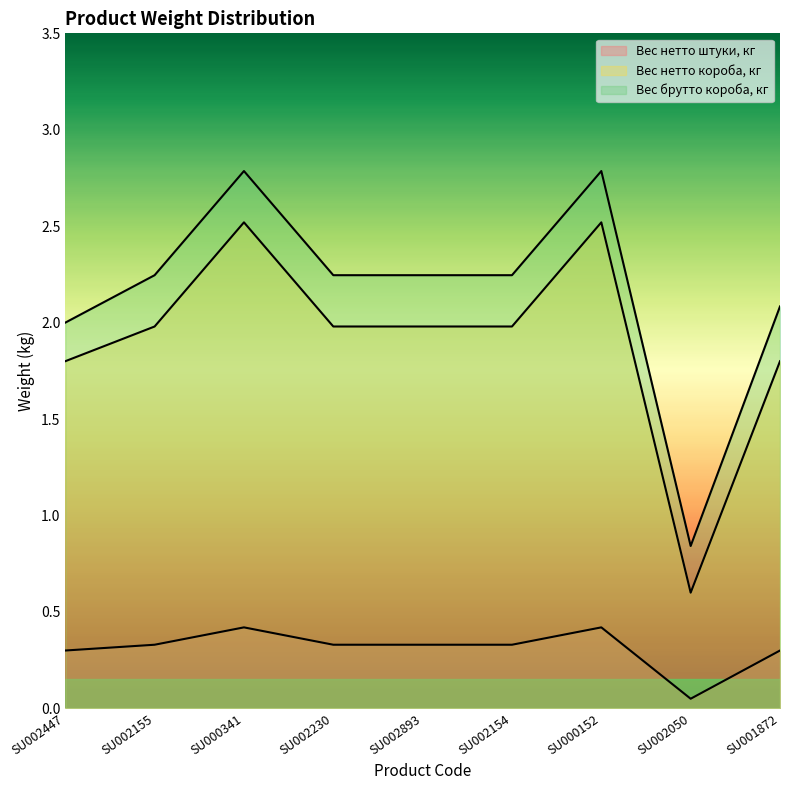

What is the difference between the highest and lowest values at SU000152?

2.4